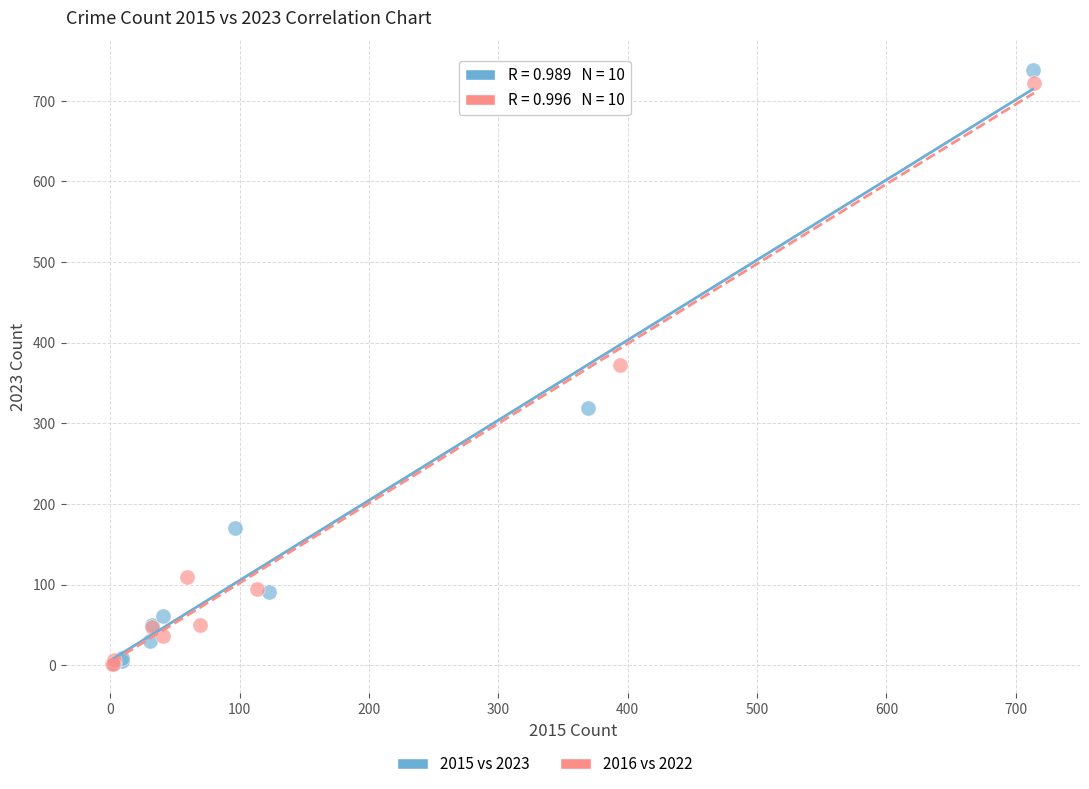

Which series has the largest Y range (max minus min)?

2015 vs 2023